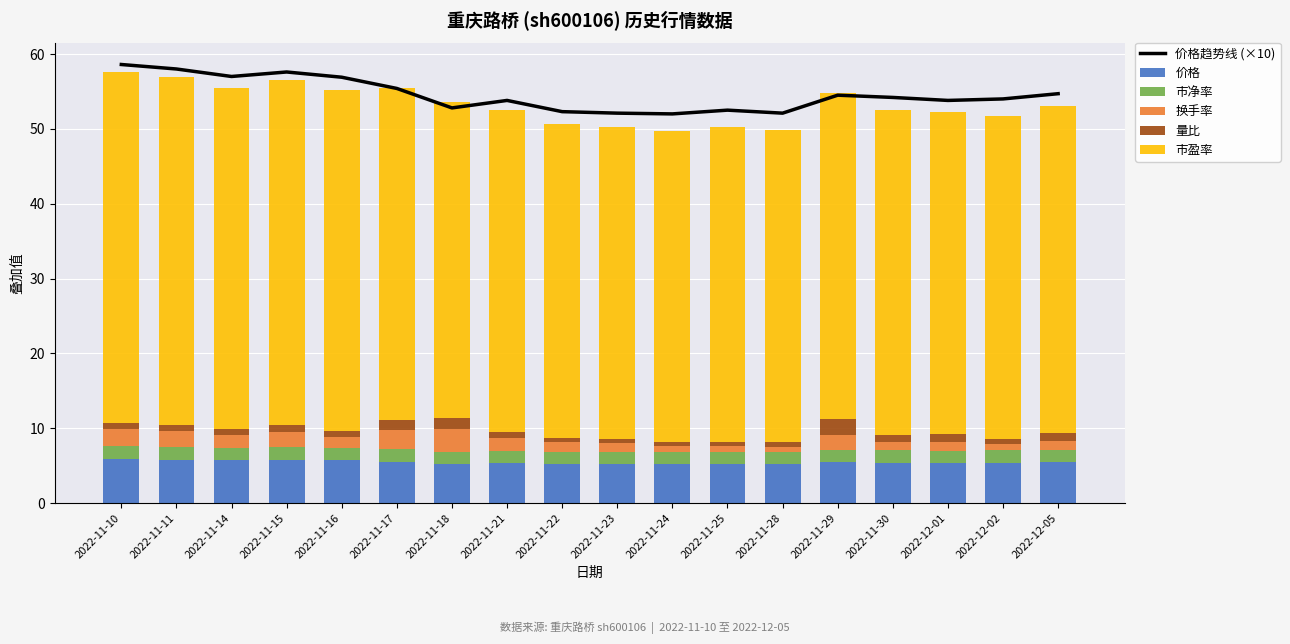

What is the difference between the 价格 values at 2022-12-05 and 2022-11-21?

0.1